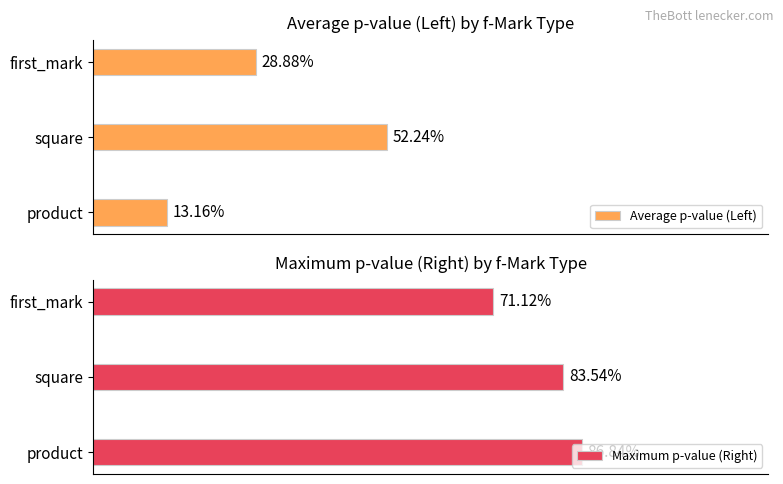

Between square and first_mark, which series saw the biggest shift?

Average p-value (Left)